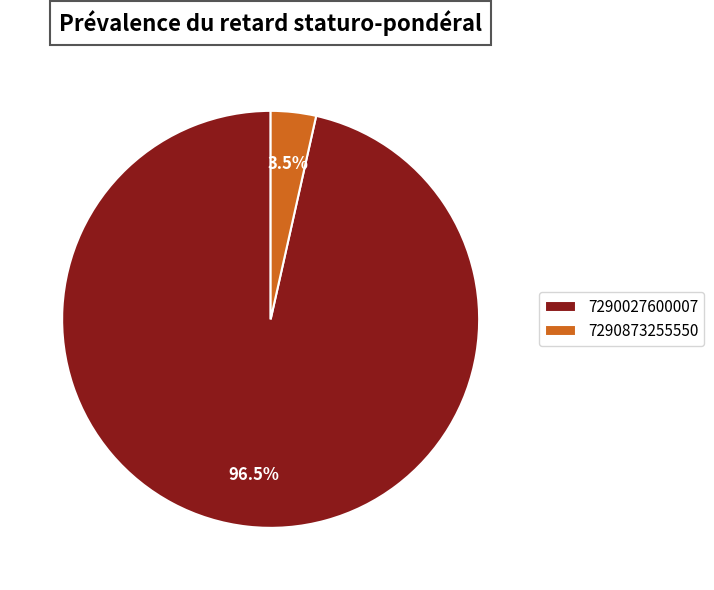

Which has a higher value, 7290873255550 or 7290027600007?

7290027600007